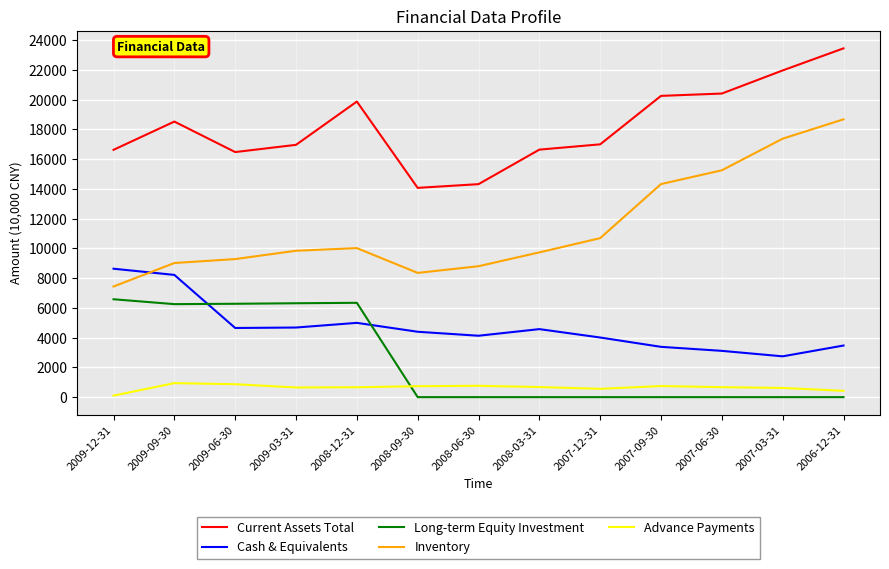

Read the Long-term Equity Investment value at 2009-12-31, to the nearest 50.

6600